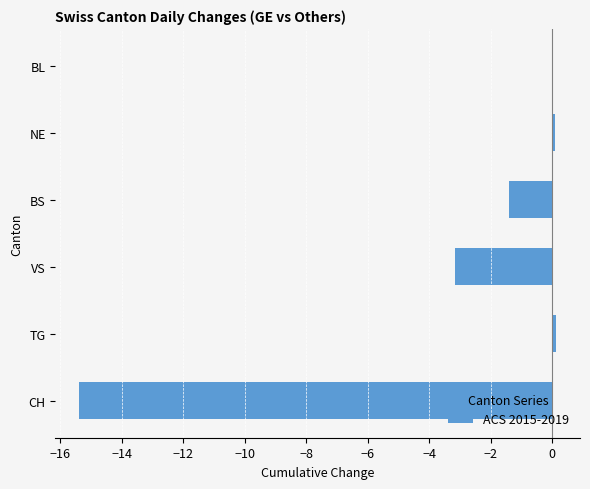

The chart shows a value of -3.1 at VS. True or false?

True